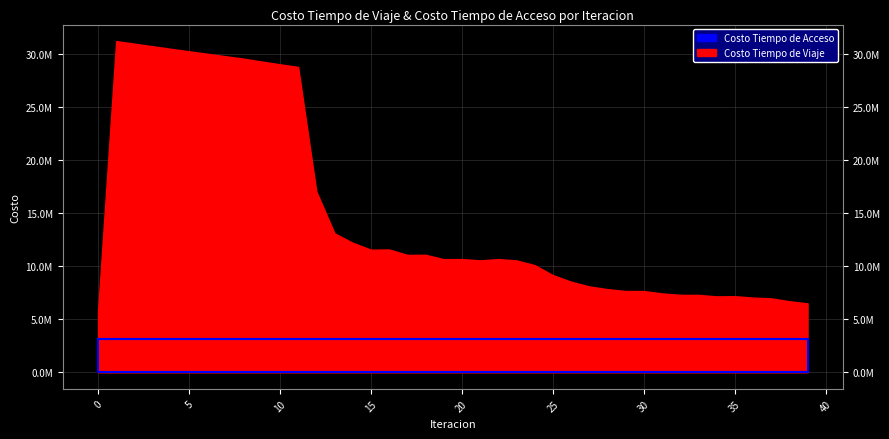

Does the chart display data point markers on the line(s)?

No